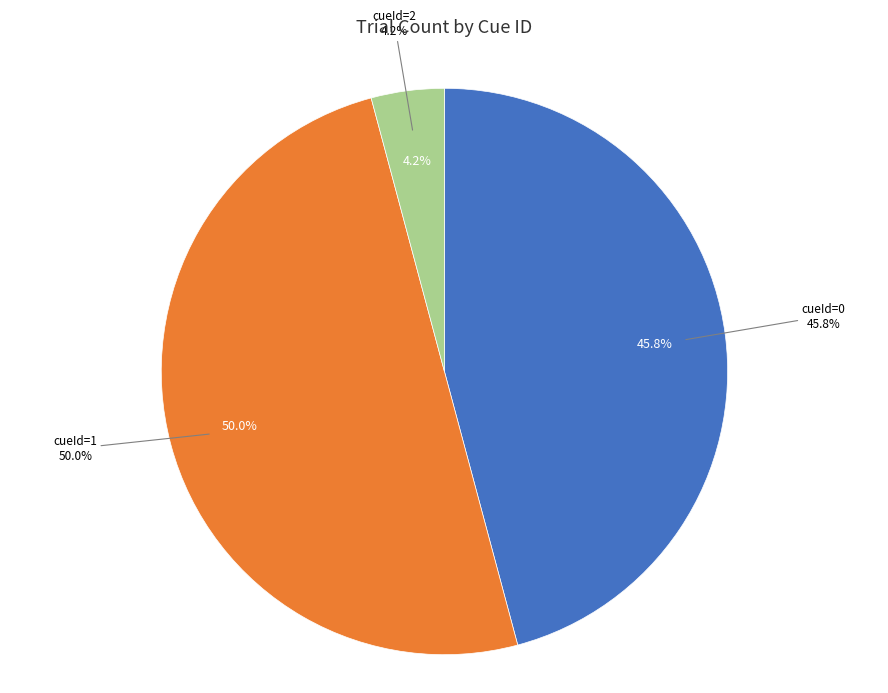

True or false: cueId=1 accounts for 62% of the total.

False